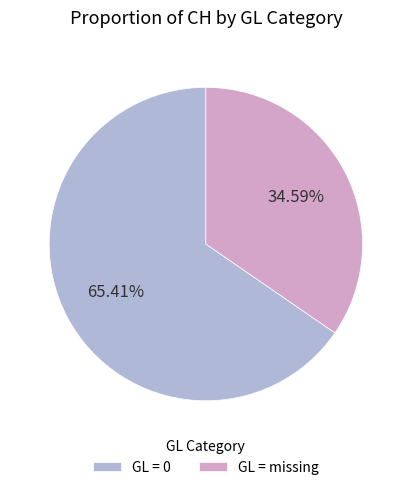

Between GL = 0 and GL = missing, which is larger?

GL = 0